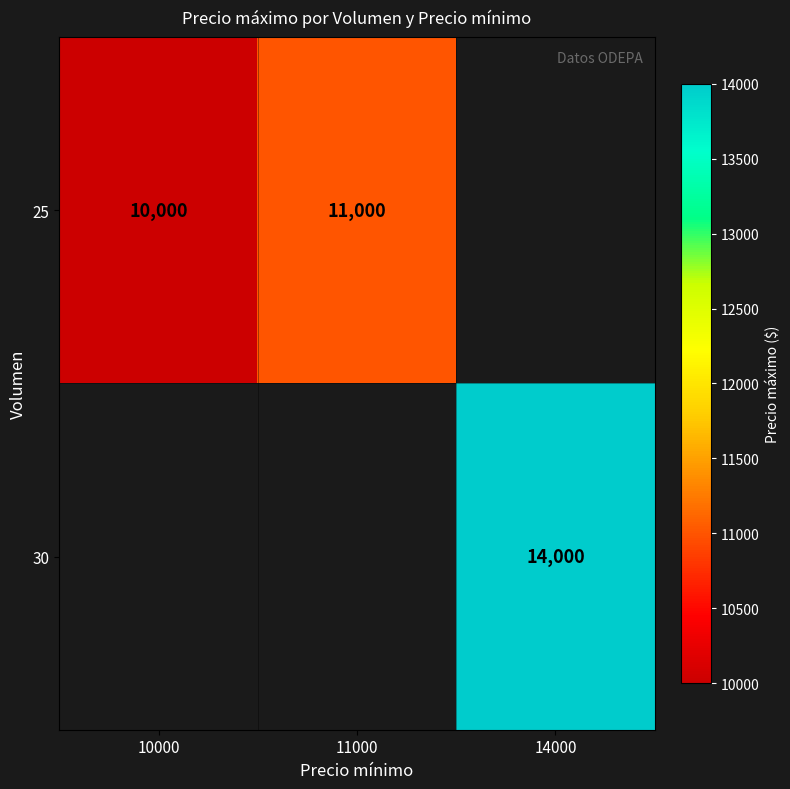

Count the number of categories in the chart.

3